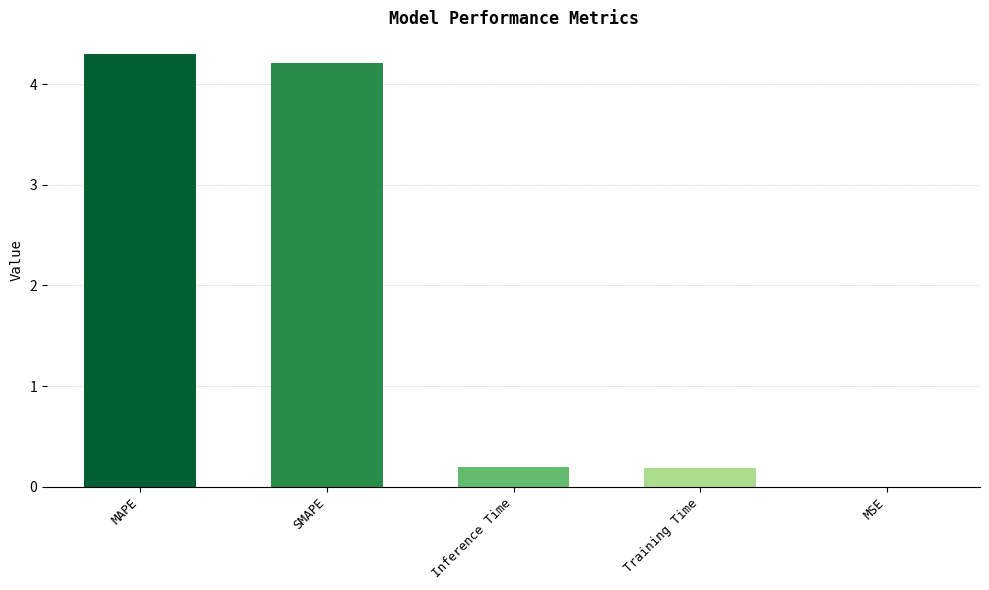

Which has a higher value, MAPE or MSE?

MAPE